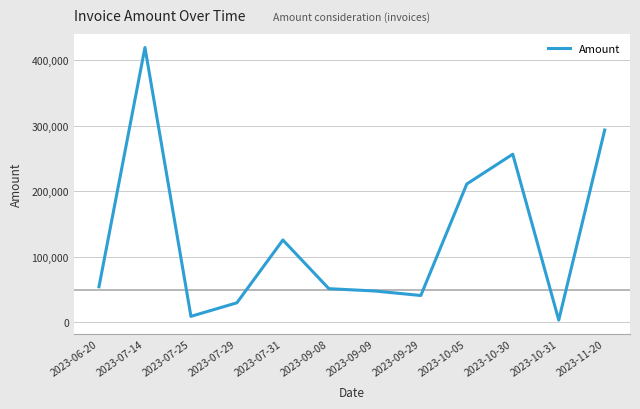

Between 2023-11-20 and 2023-09-09, which is larger?

2023-11-20